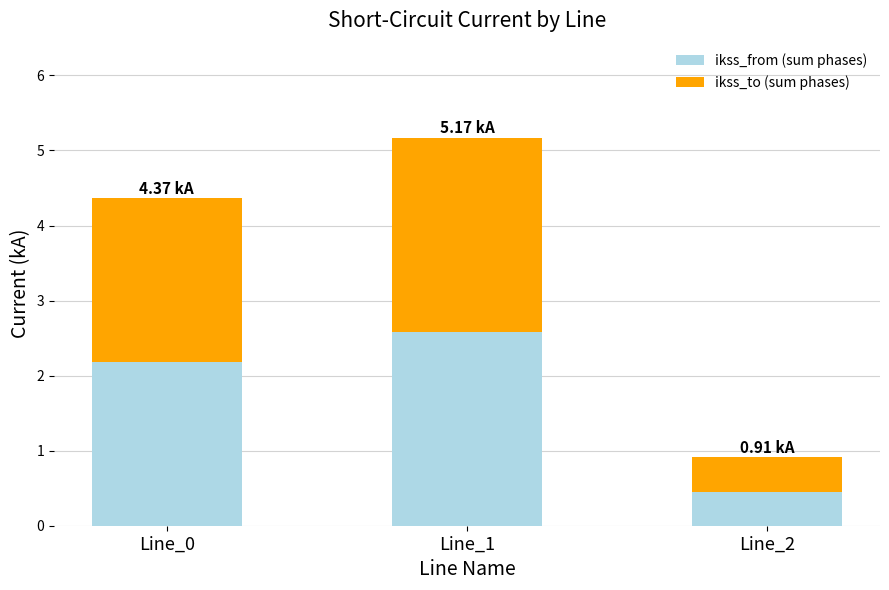

What is the sum of all ikss_from (sum phases) values?

5.2